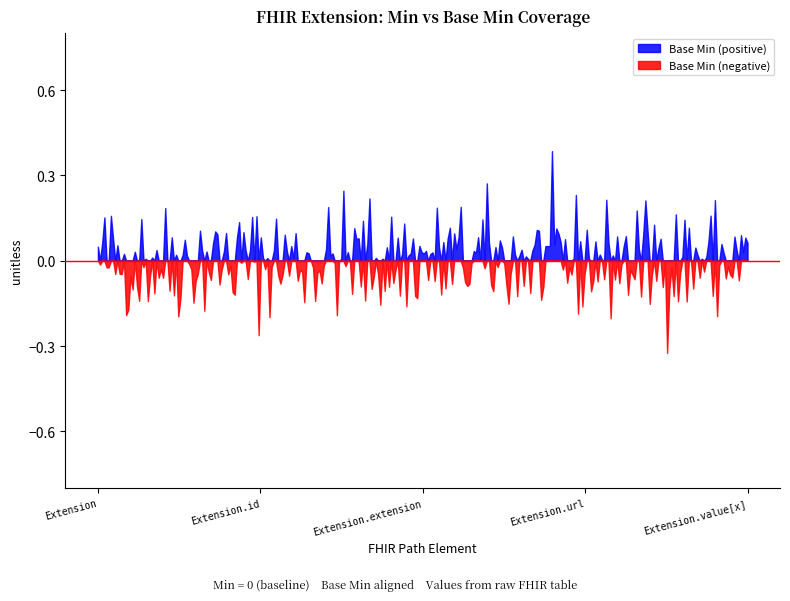

Which series has the largest total across all categories?

Base Min (positive)